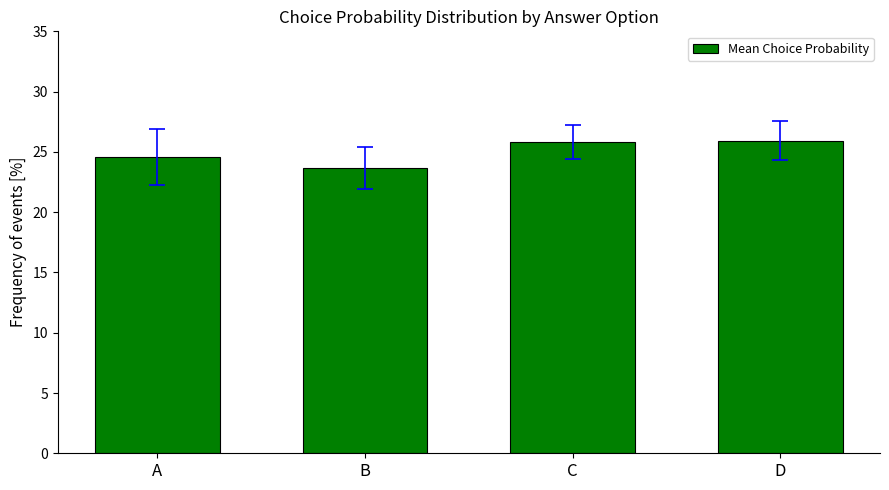

Where does the data first go above 25?

C